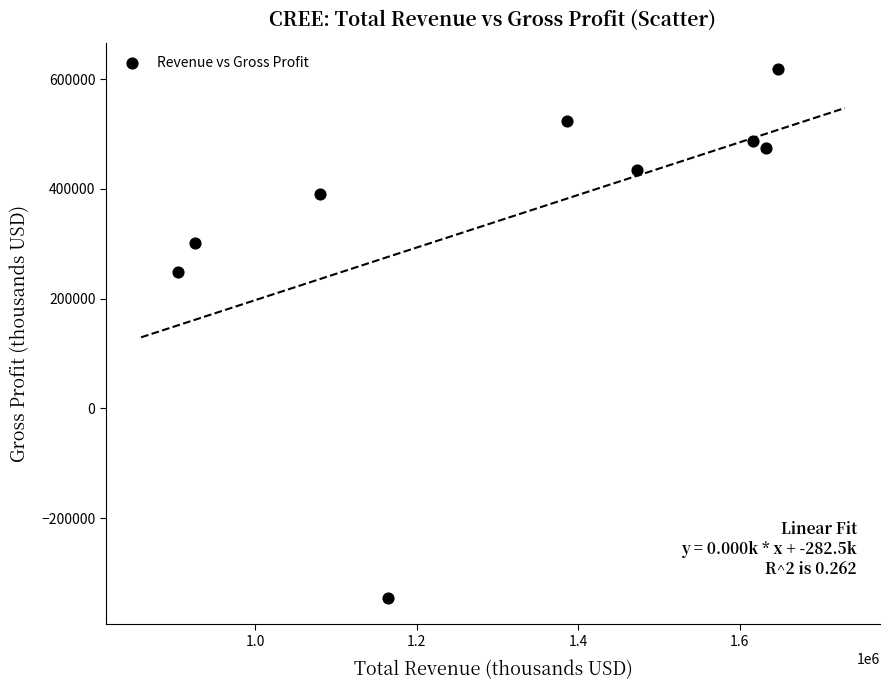

What Y value in the scatter plot is closest to 136050?

248300